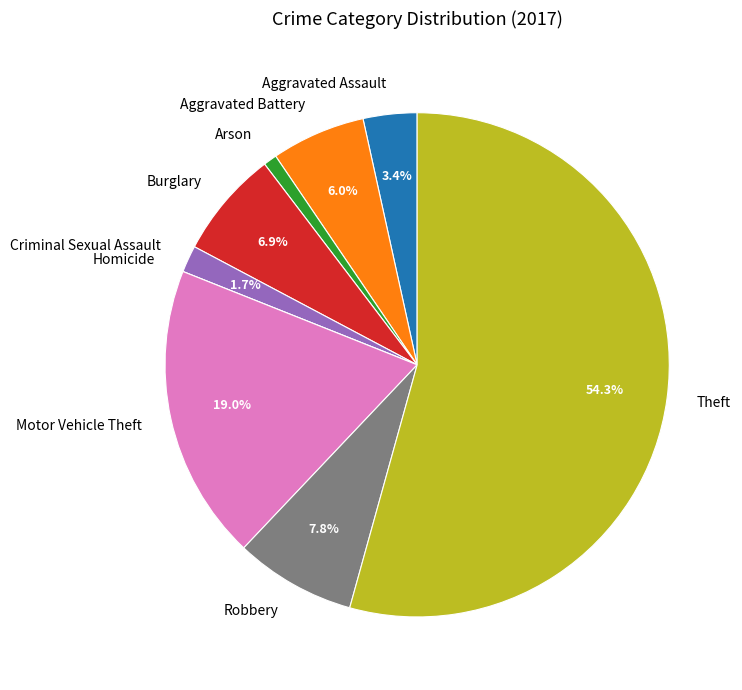

To the nearest percent, what is the difference between the largest and smallest slice percentages?

54%